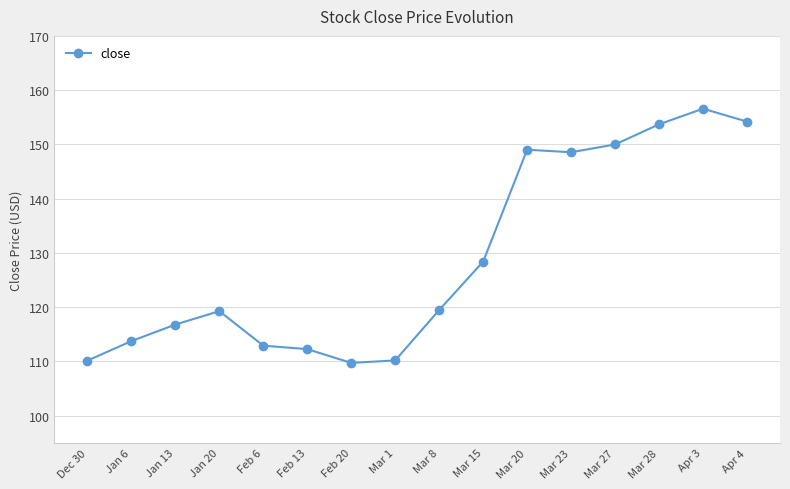

Which has a higher value, Feb 6 or Feb 20?

Feb 6